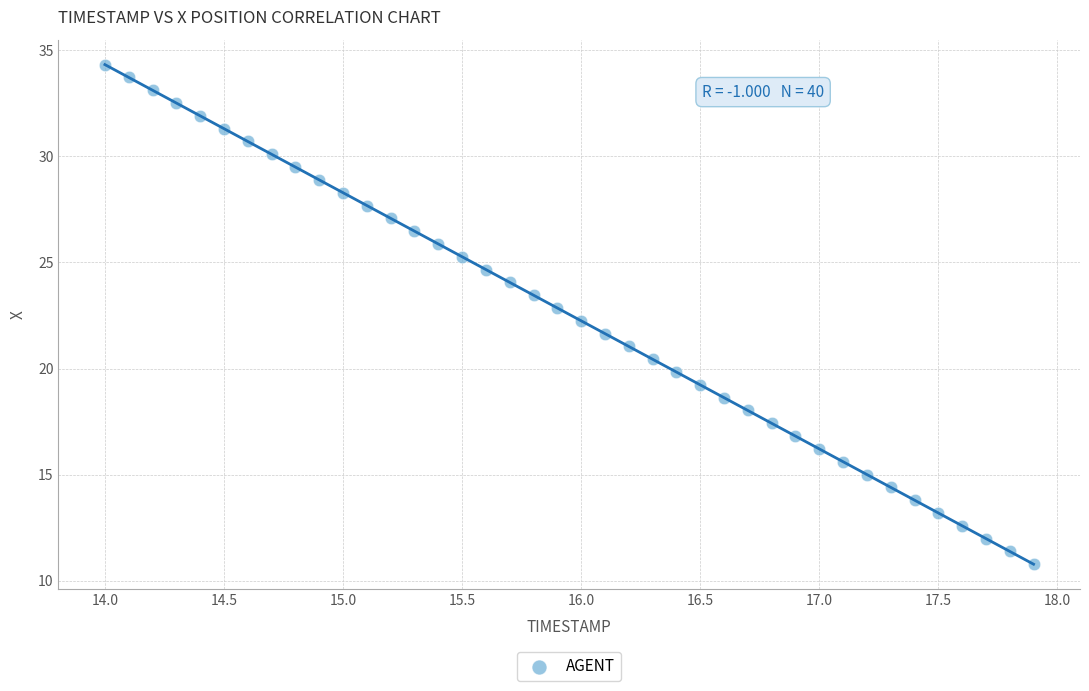

What is the range of Y values (max minus min)?

23.6